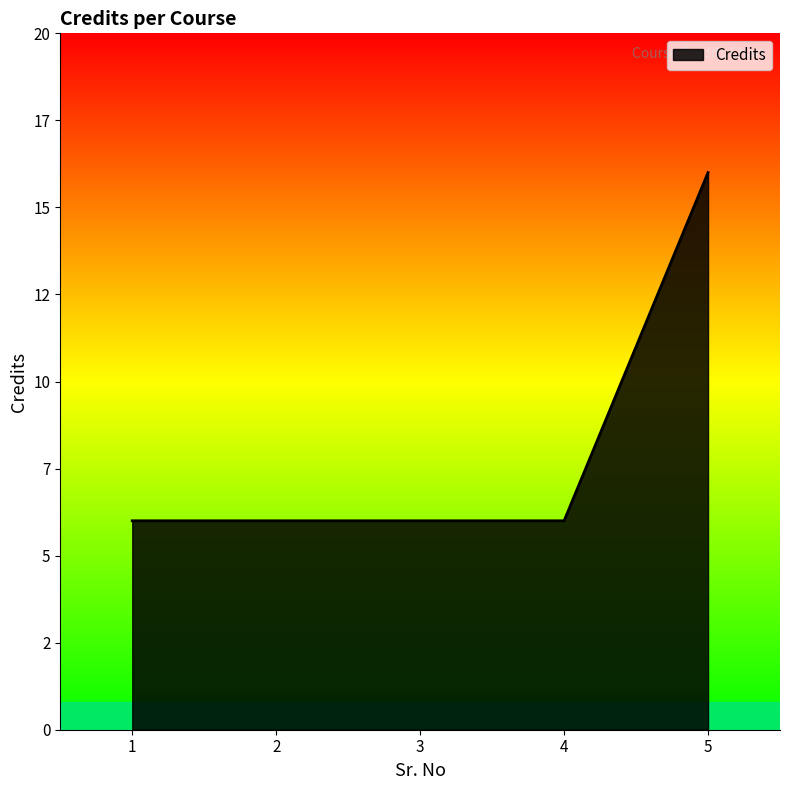

Is this an area chart (filled region under the line)?

Yes